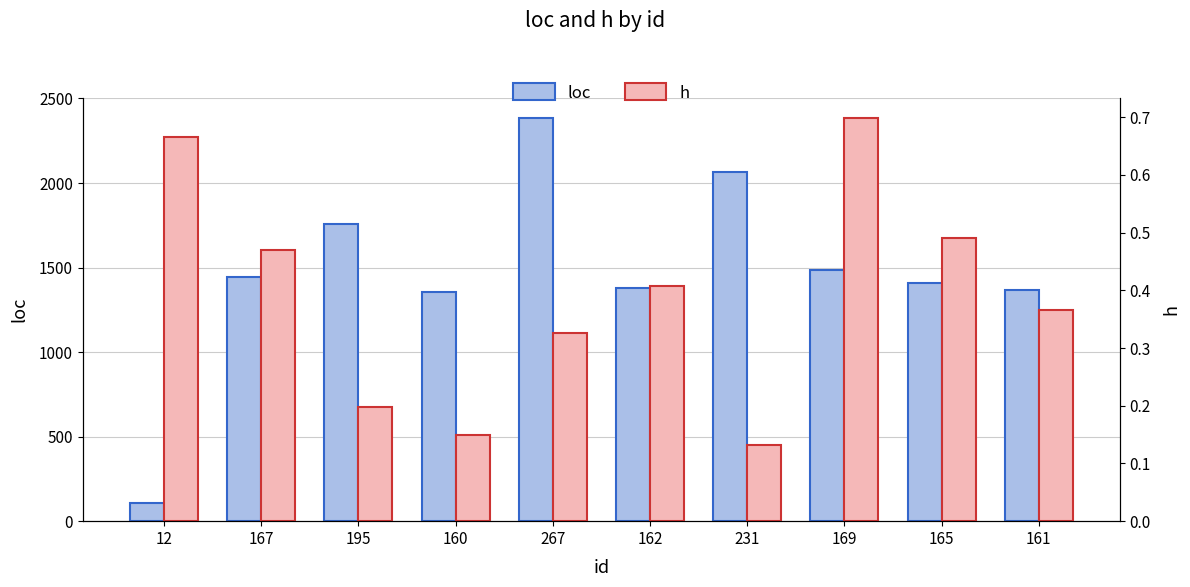

Which has a higher value, 12 or 267?

267